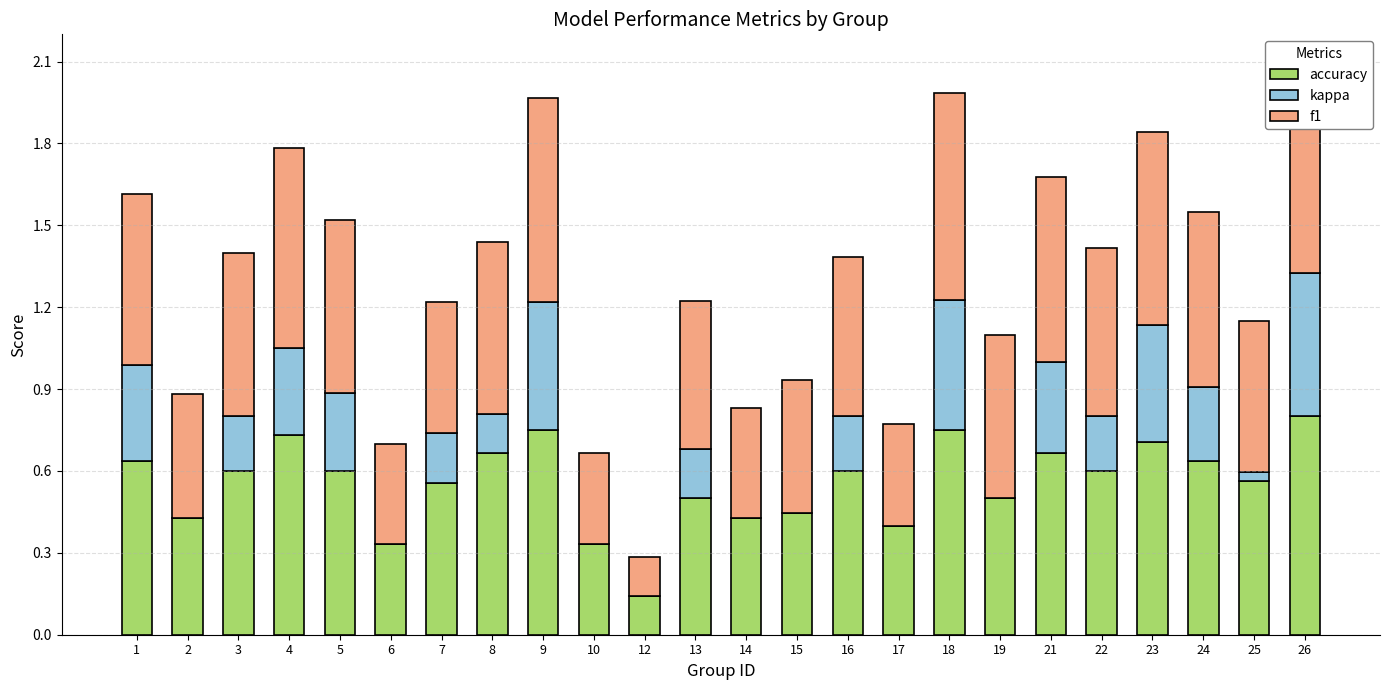

Does the chart contain any negative values?

No